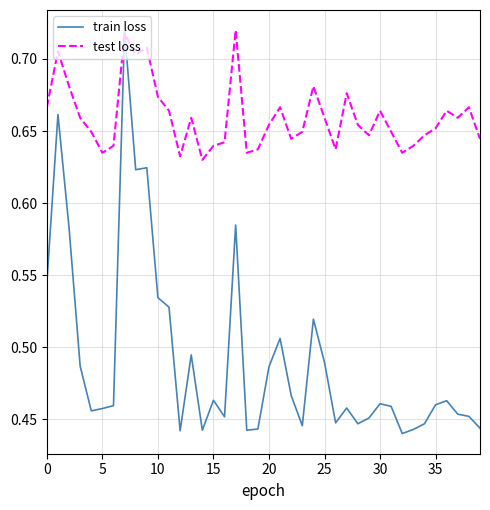

How many lines are shown in the chart?

2